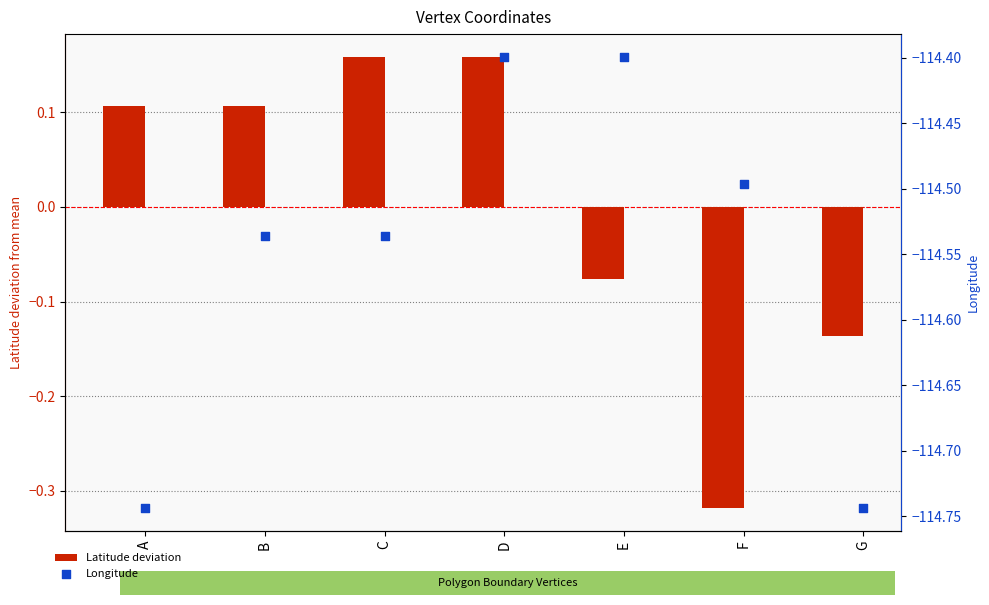

Which series contains the lowest Y value?

Longitude